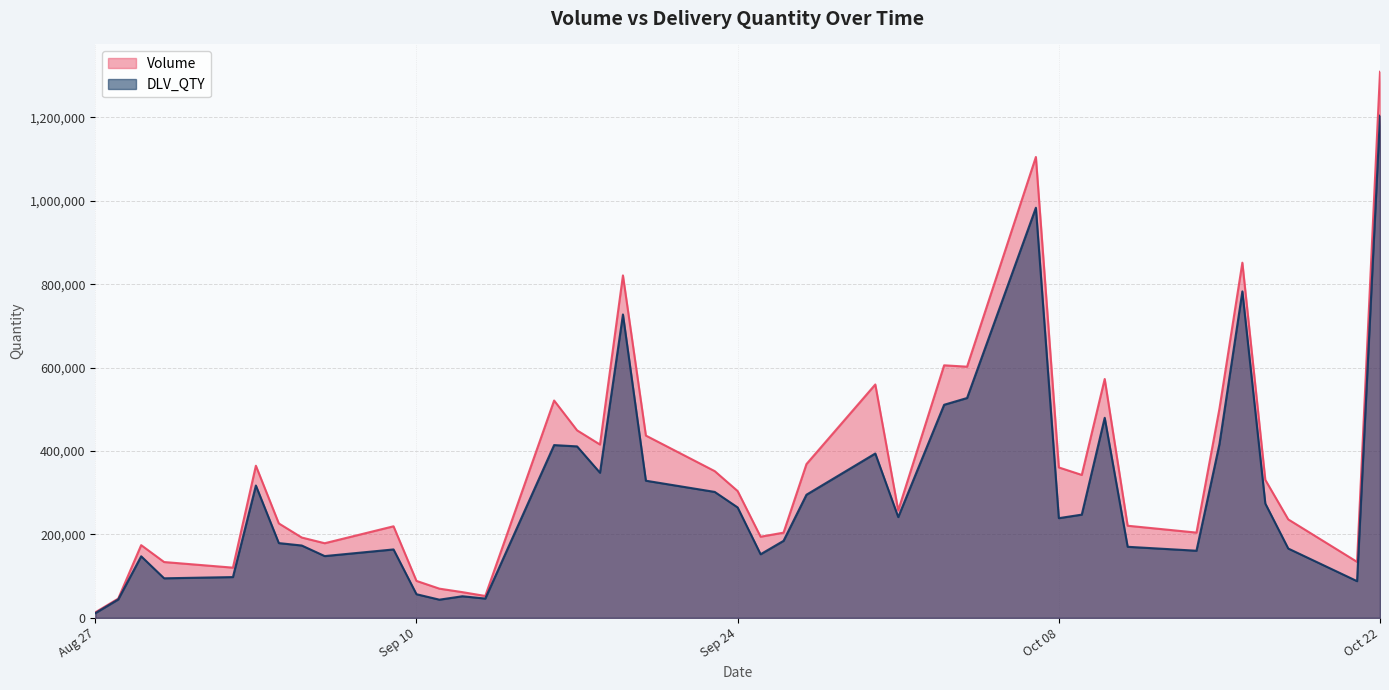

What is the value of the DLV_QTY point at the 13th from the left?

51773